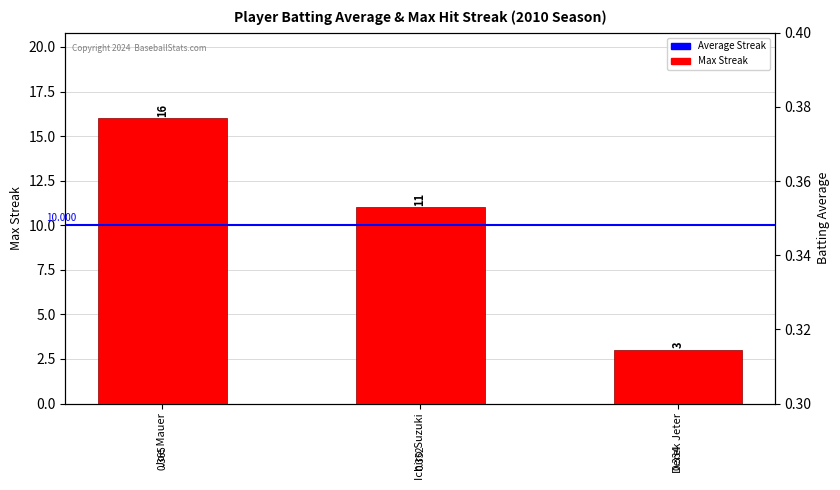

Reading left to right, extract all data points from this chart.

Max Streak: Joe Mauer=16.0	Ichiro Suzuki=11.0	Derek Jeter=3.0
Batting Average: Joe Mauer=0.4	Ichiro Suzuki=0.4	Derek Jeter=0.3